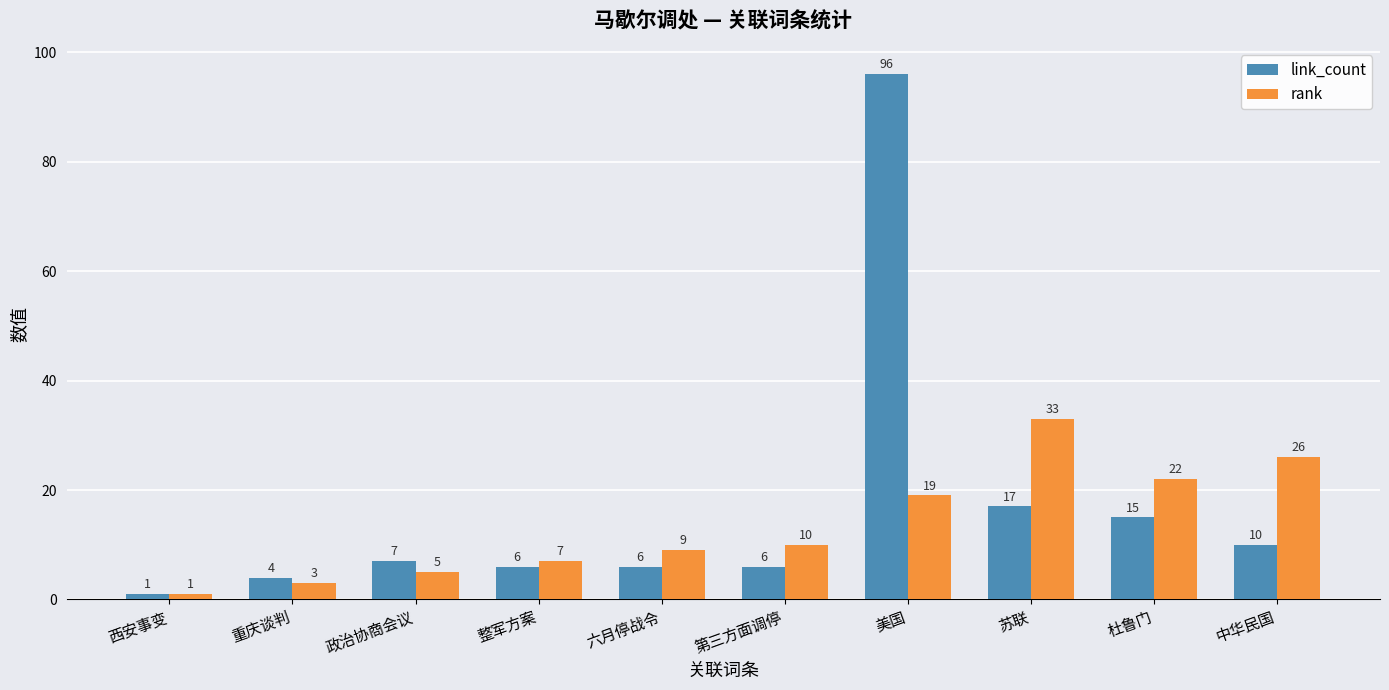

What is the difference between the link_count values at 西安事变 and 苏联?

16